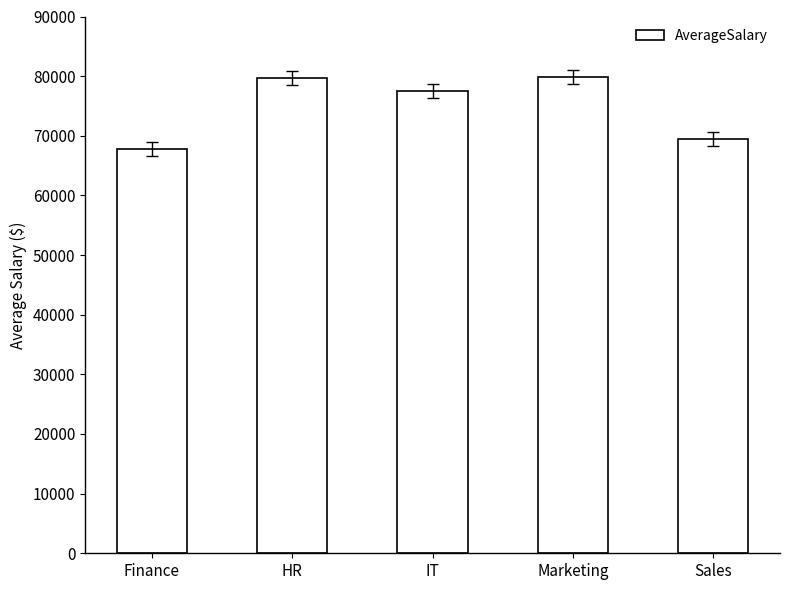

What is the label of the 3rd bar from the left?

IT